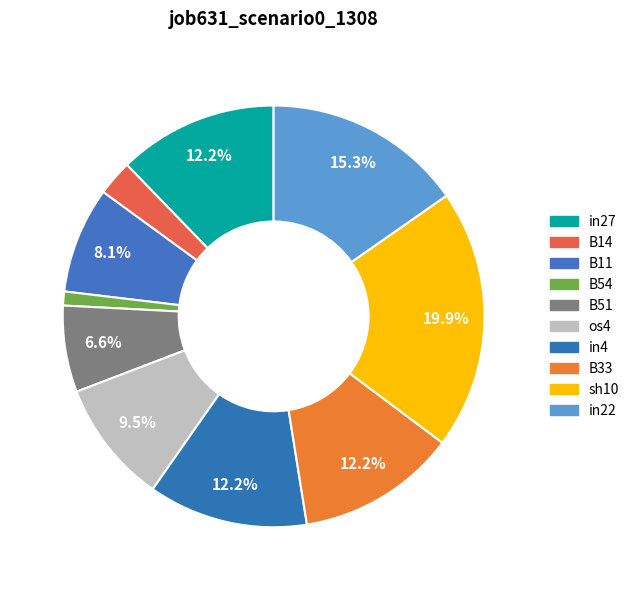

Count the number of slices in the pie.

10